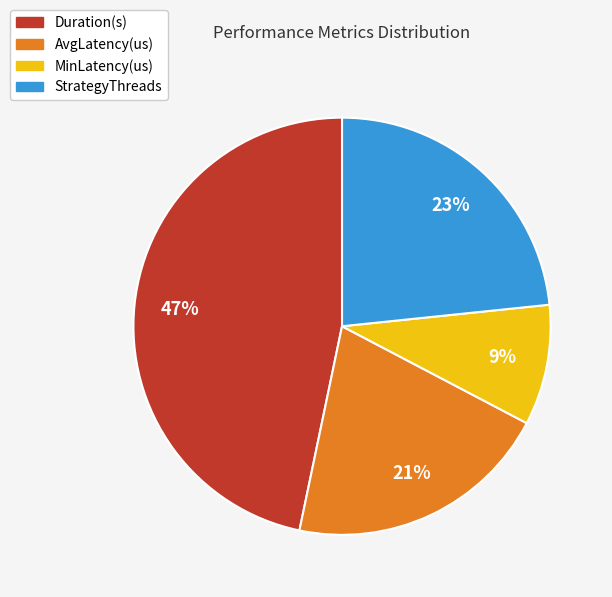

True or false: Duration(s) accounts for 47% of the total.

True